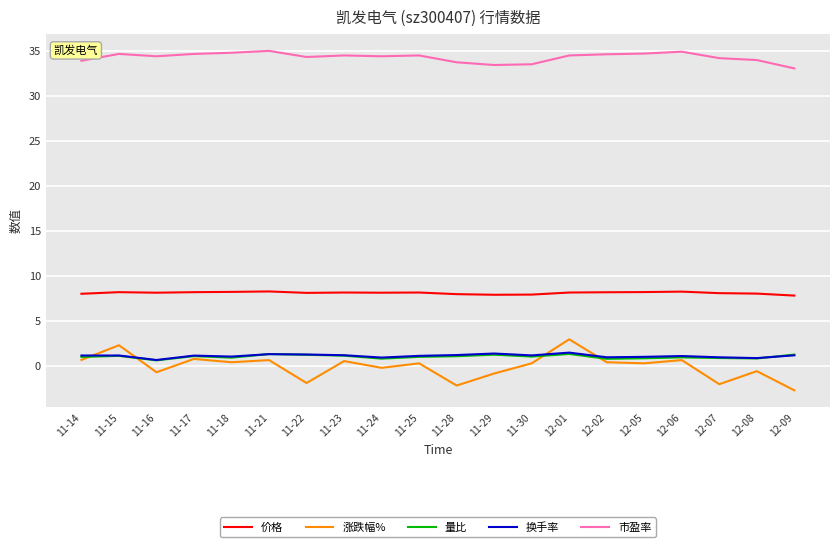

The value of 市盈率 at 11-21 is 35.0. True or false?

True